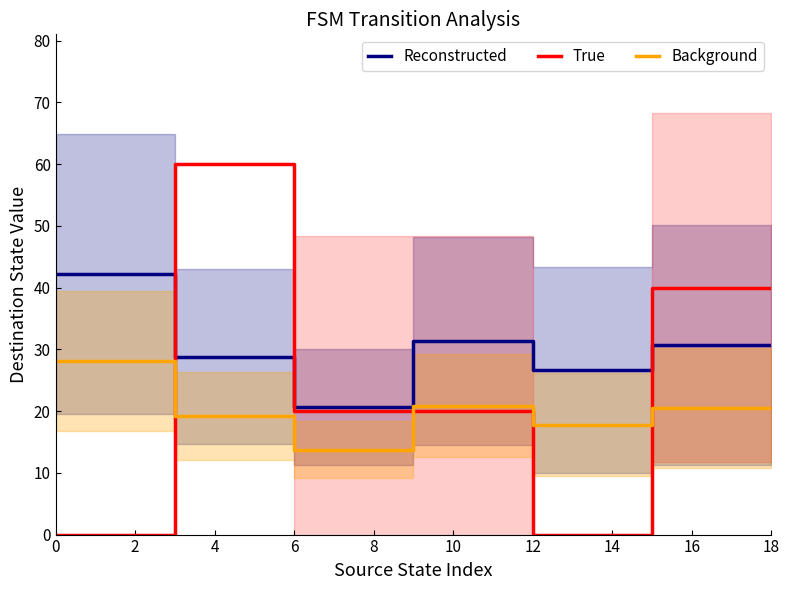

What is the spread (max minus min) of values at 0?

42.2